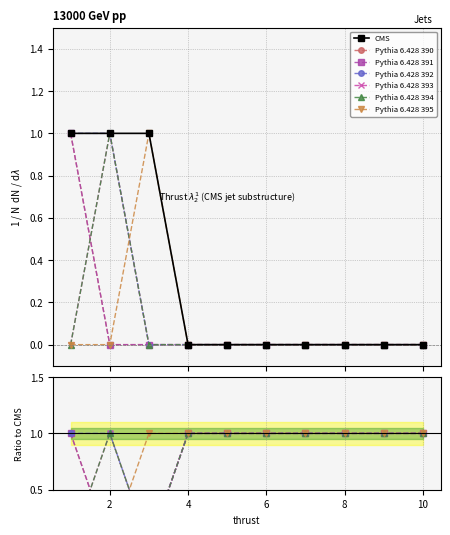

Is the value of 7 at 5 greater than the value of 2 at 1?

No